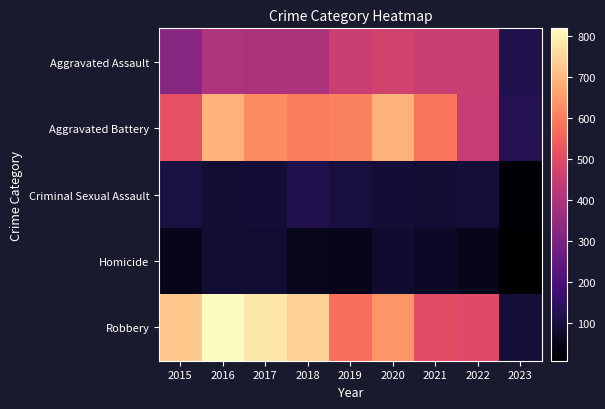

Which label corresponds to the smallest value in the chart?

2023